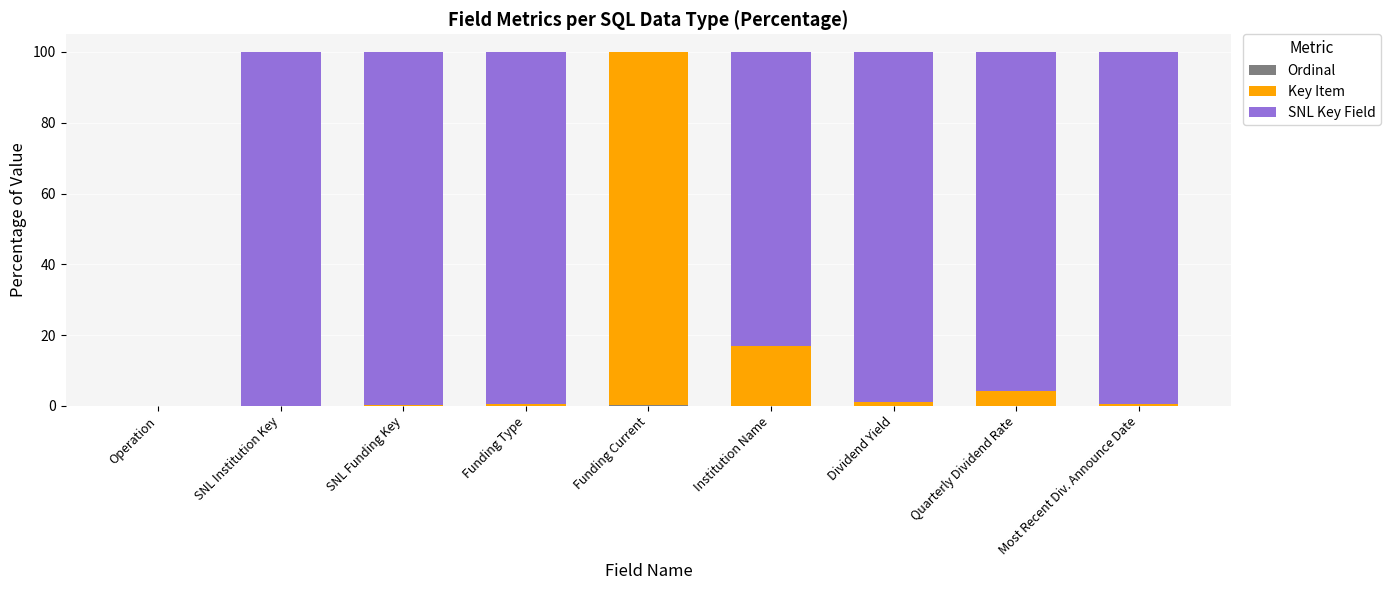

At which label is Ordinal closest to 0?

Operation